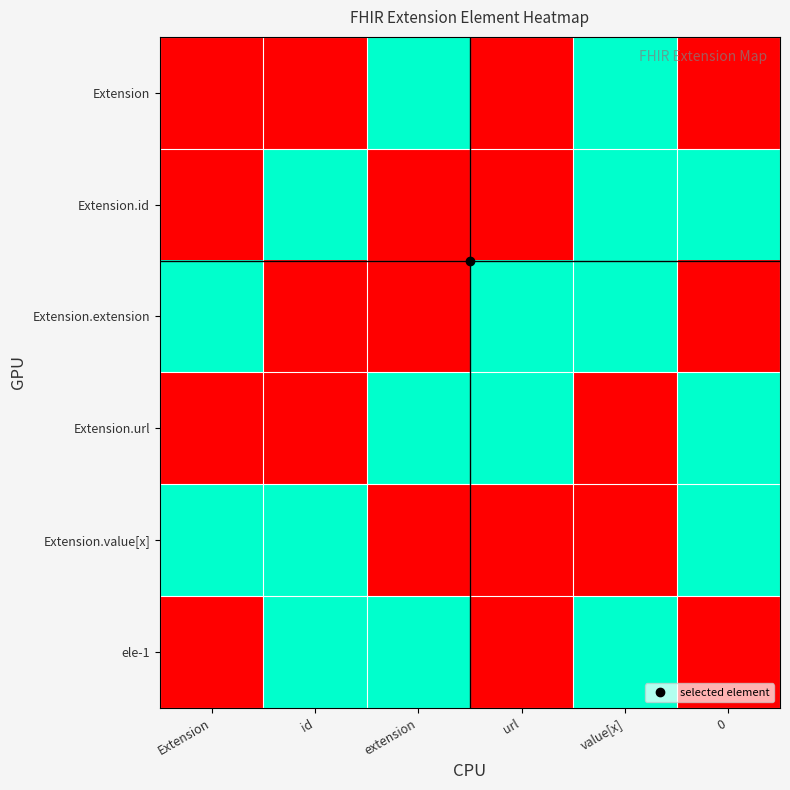

Reading left to right, transcribe all the data shown in this chart.

Extension: Extension=0	id=0	extension=1	url=0	value[x]=1	0=0
Extension.id: Extension=0	id=1	extension=0	url=0	value[x]=1	0=1
Extension.extension: Extension=1	id=0	extension=0	url=1	value[x]=1	0=0
Extension.url: Extension=0	id=0	extension=1	url=1	value[x]=0	0=1
Extension.value[x]: Extension=1	id=1	extension=0	url=0	value[x]=0	0=1
ele-1: Extension=0	id=1	extension=1	url=0	value[x]=1	0=0